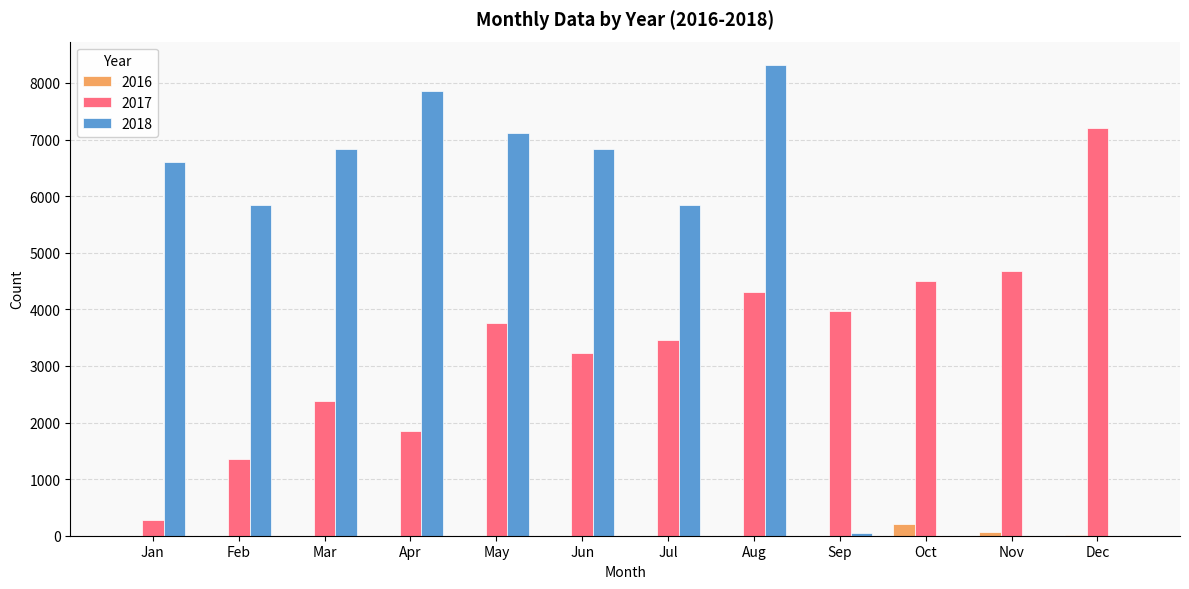

What is the total value across all series at Feb?

7201